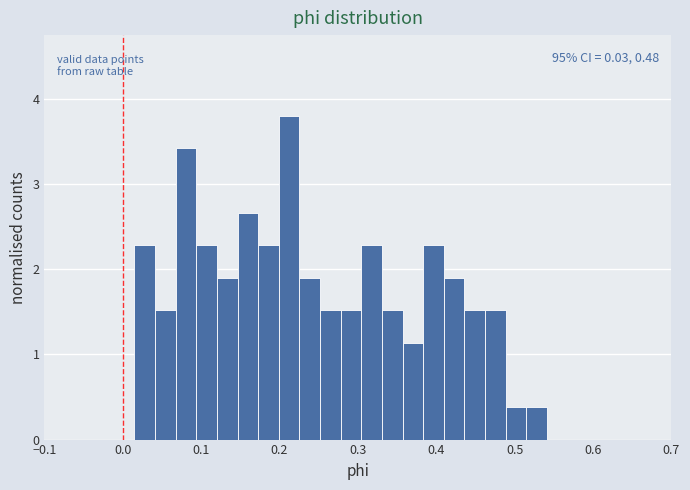

Read against the x-axis, roughly where is the centre of the tallest bar?

0.21